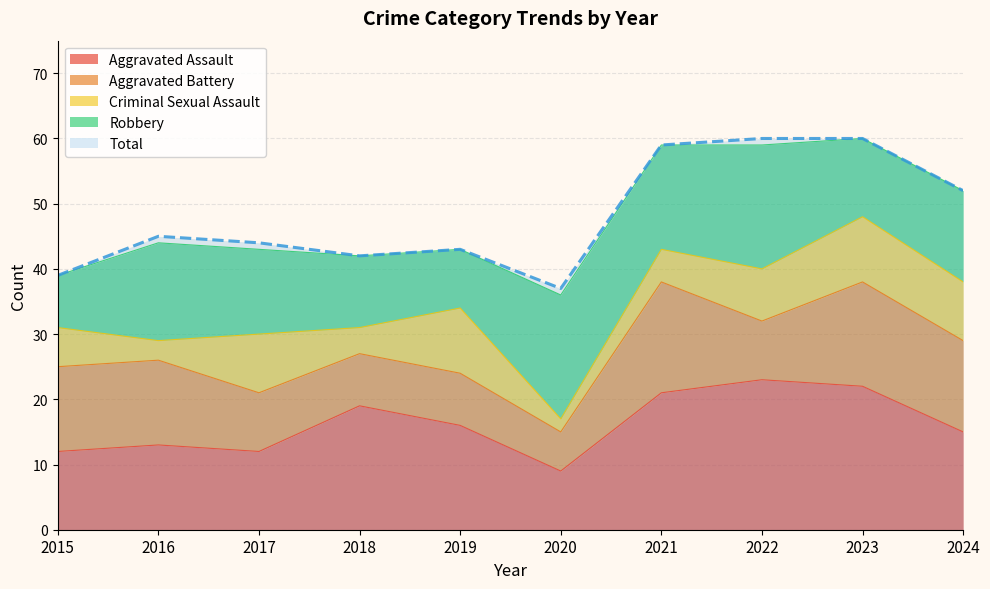

Which has a higher value, 2022 or 2016?

2022